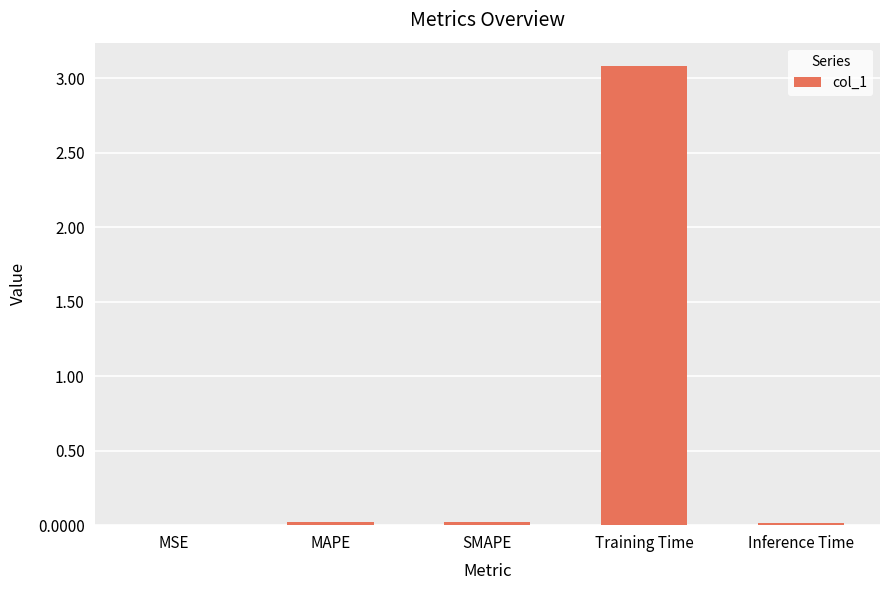

Is it true that the value at MAPE is 0.0?

True